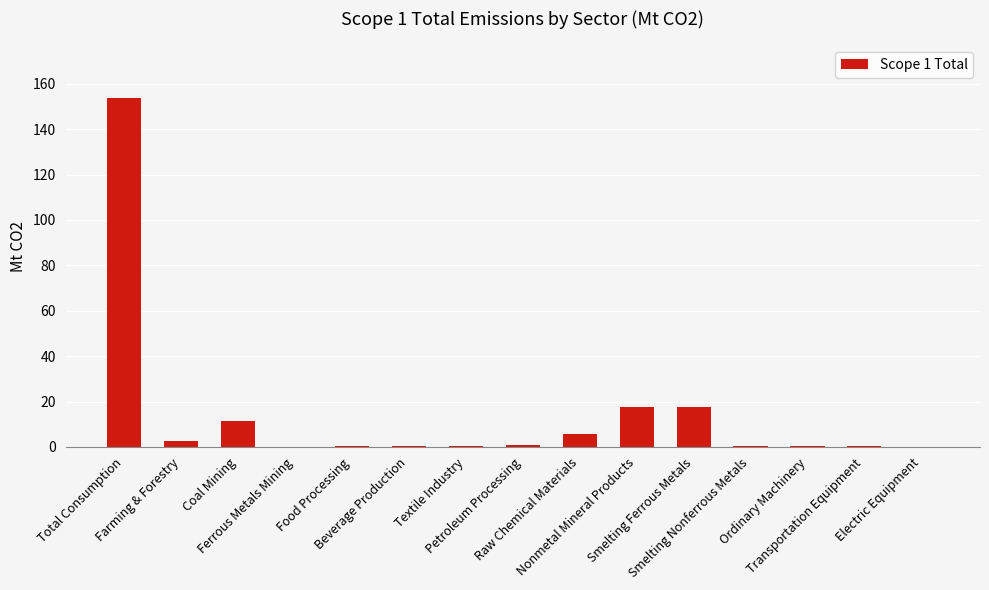

What is the maximum value shown in the chart?

153.8